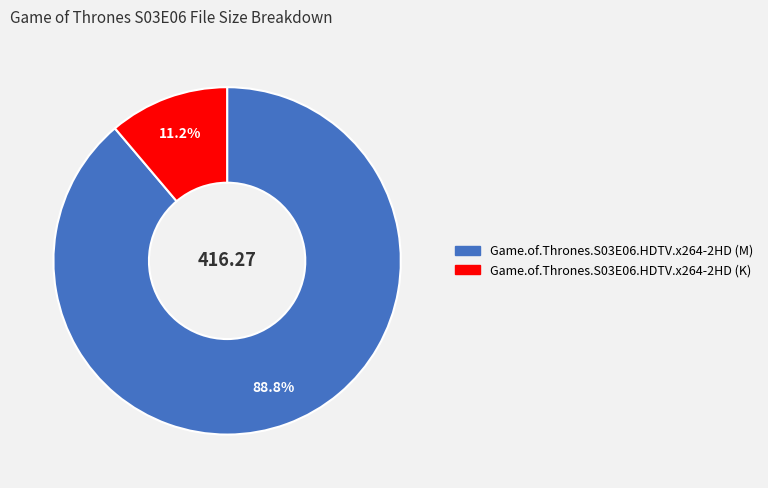

Which slice represents more than half of the pie?

Game.of.Thrones.S03E06.HDTV.x264-2HD (M)